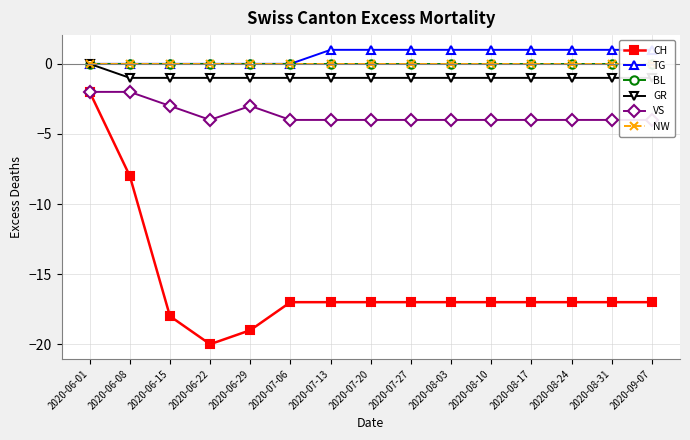

Which category has the highest value in the TG series?

2020-07-13